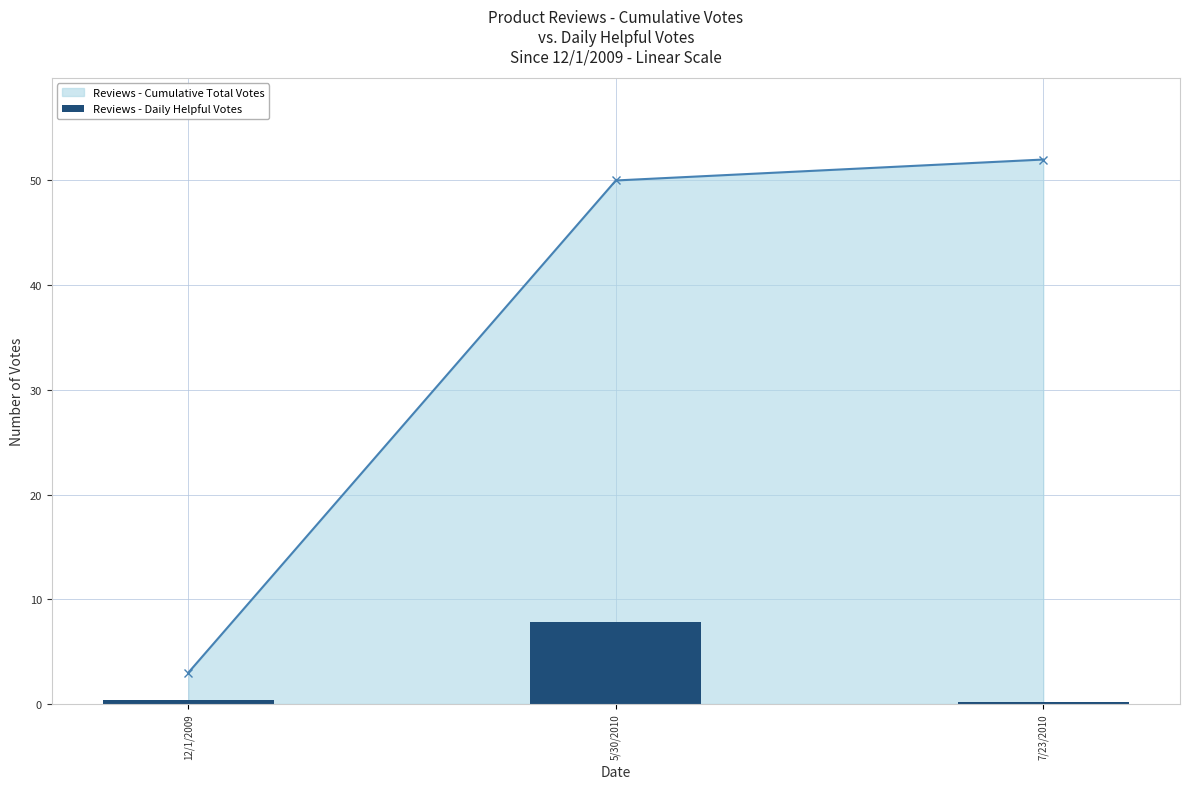

At which label does Reviews - Cumulative Total Votes reach its minimum?

12/1/2009